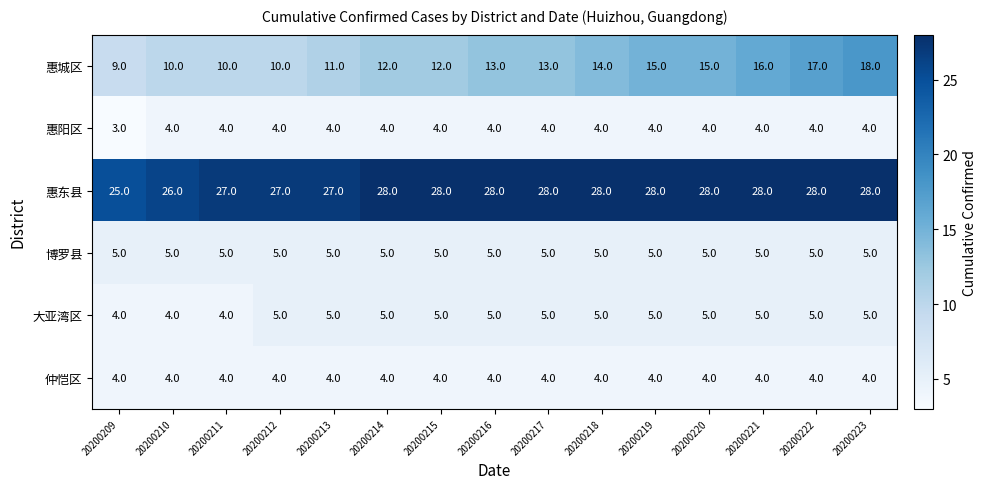

Which category has the lowest value in the 惠城区 series?

20200209